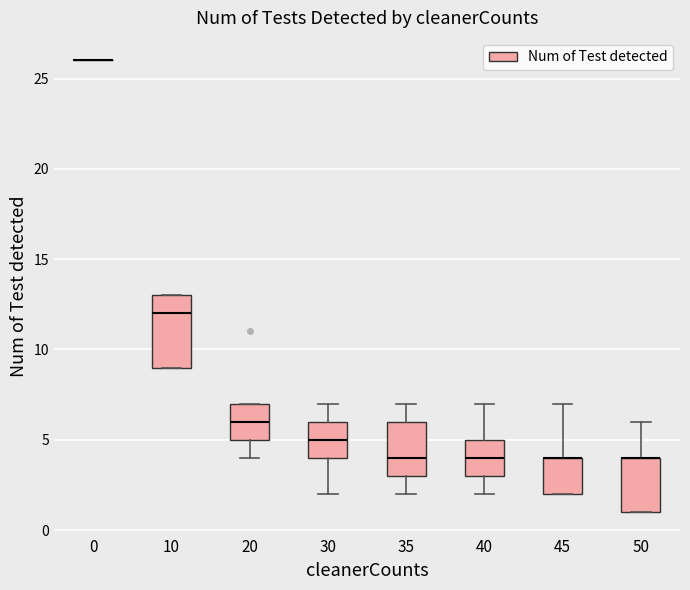

Comparing the boxes themselves (not the whiskers), which one is the tallest?

10